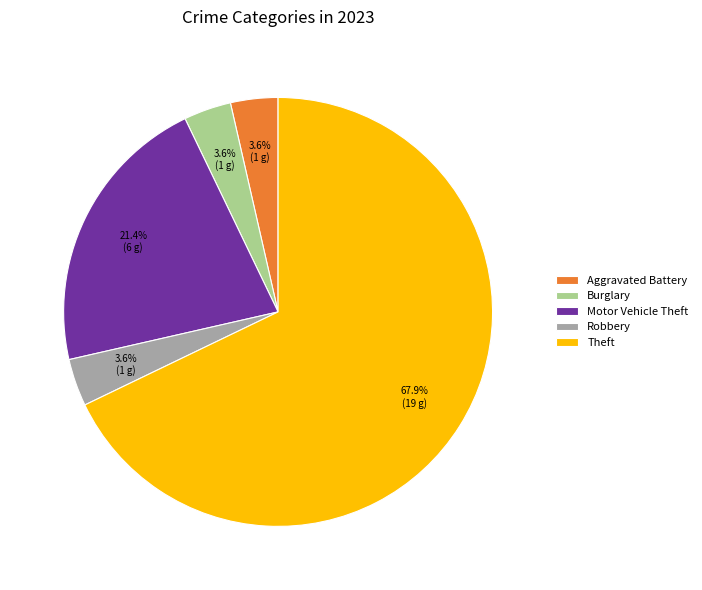

Approximately how many times larger is the value at Theft compared to Motor Vehicle Theft?

3.2